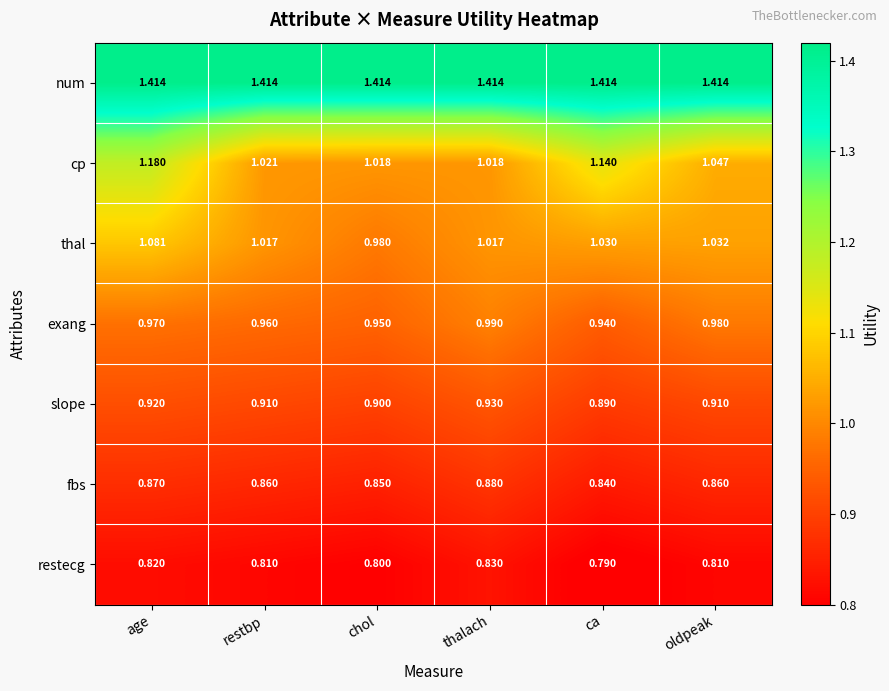

Which series has the widest spread of values?

cp